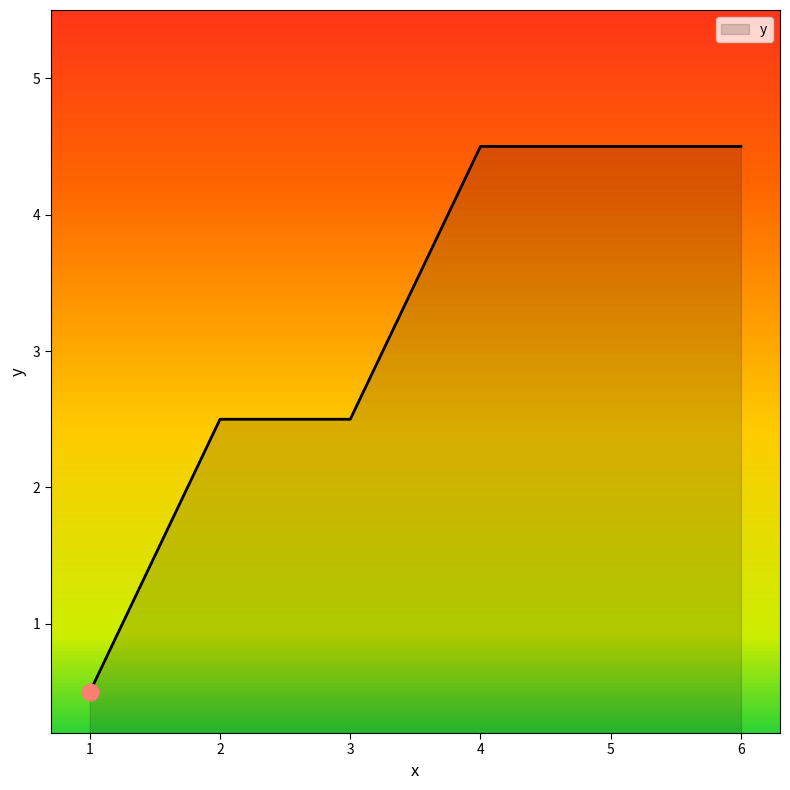

Is it true that the value at 3 is 2.5?

True